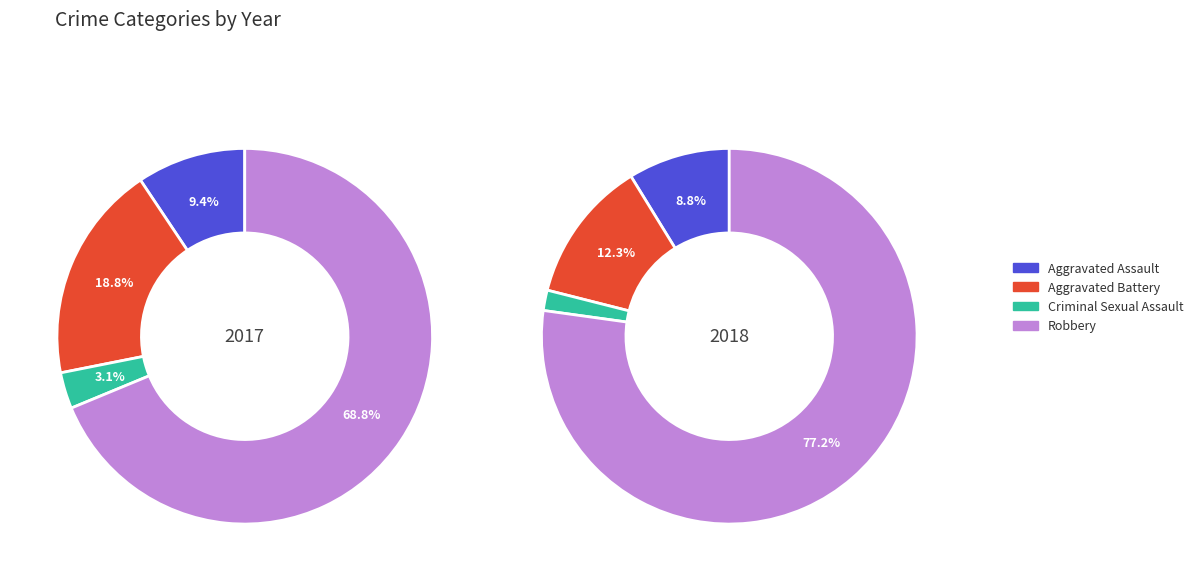

Combined, do 0 and 3 account for over 50%?

No